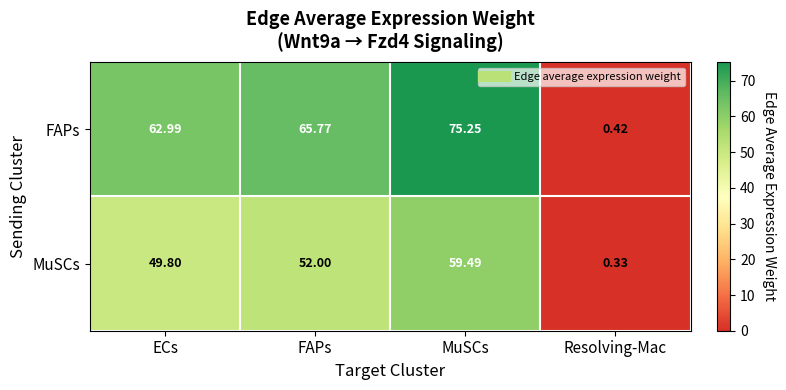

Which series has the largest total across all categories?

FAPs